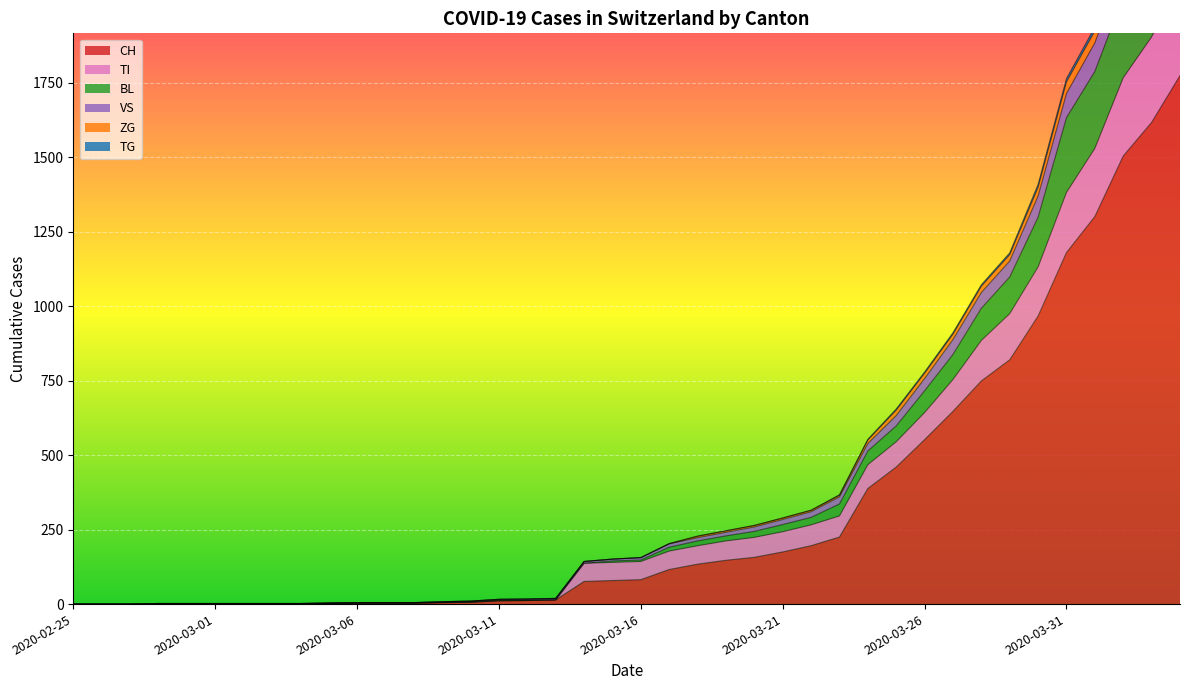

What is the spread (max minus min) of values at 2020-03-16?

74